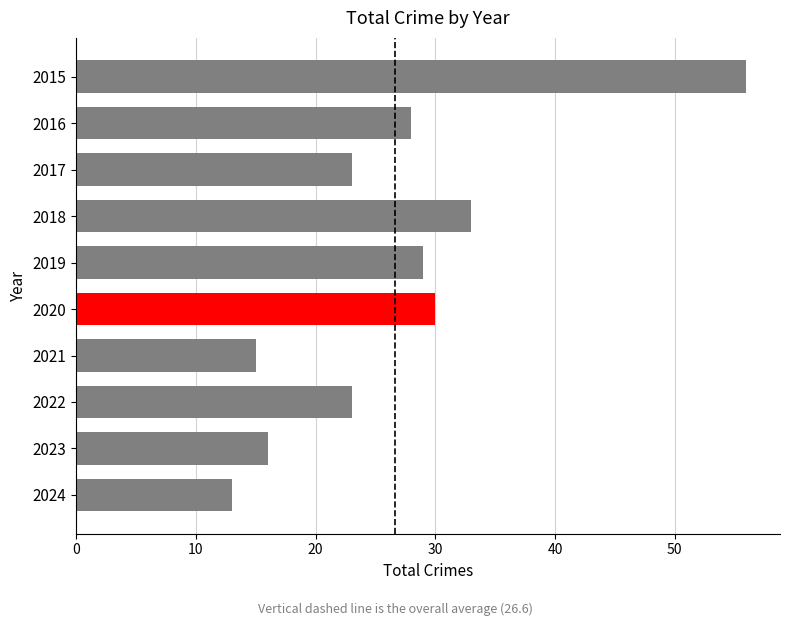

Reading top to bottom, transcribe all the data shown in this chart.

2015=56	2016=28	2017=23	2018=33	2019=29	2020=30	2021=15	2022=23	2023=16	2024=13